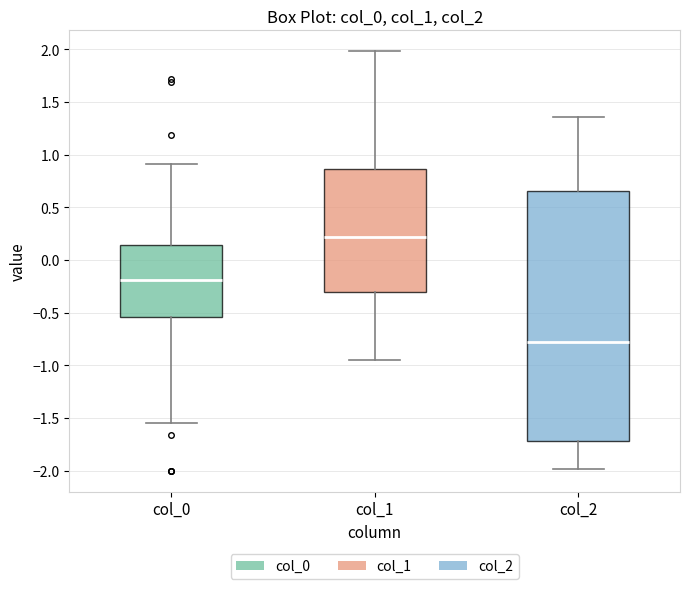

Which box is the tallest, from its lower edge to its upper edge?

col_2